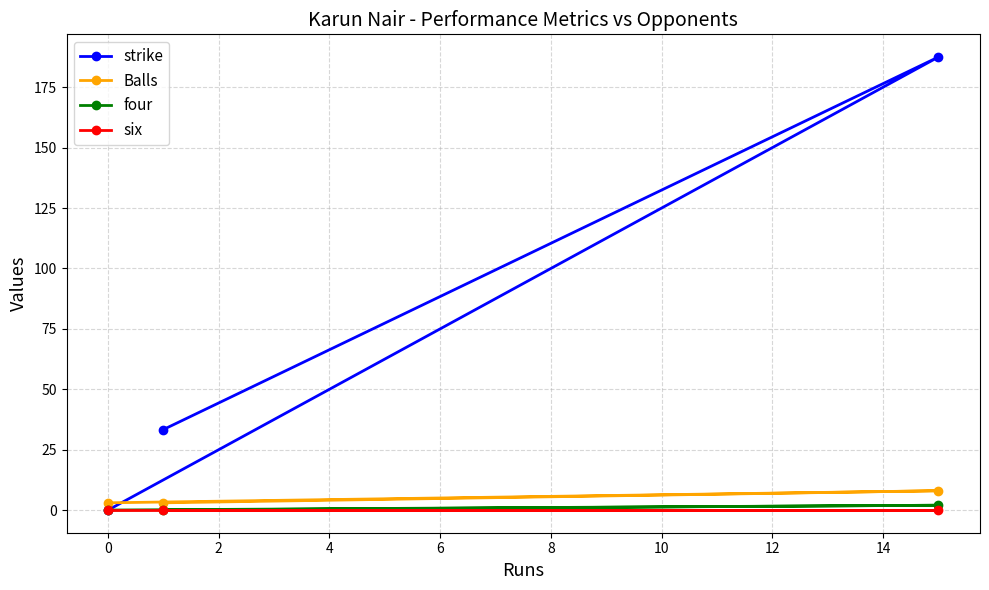

Reading right to left, list all the values displayed in this chart.

strike: 187.5	33.3	0.0
Balls: 8.0	3.0	3.0
four: 2.0	0.0	0.0
six: 0.0	0.0	0.0